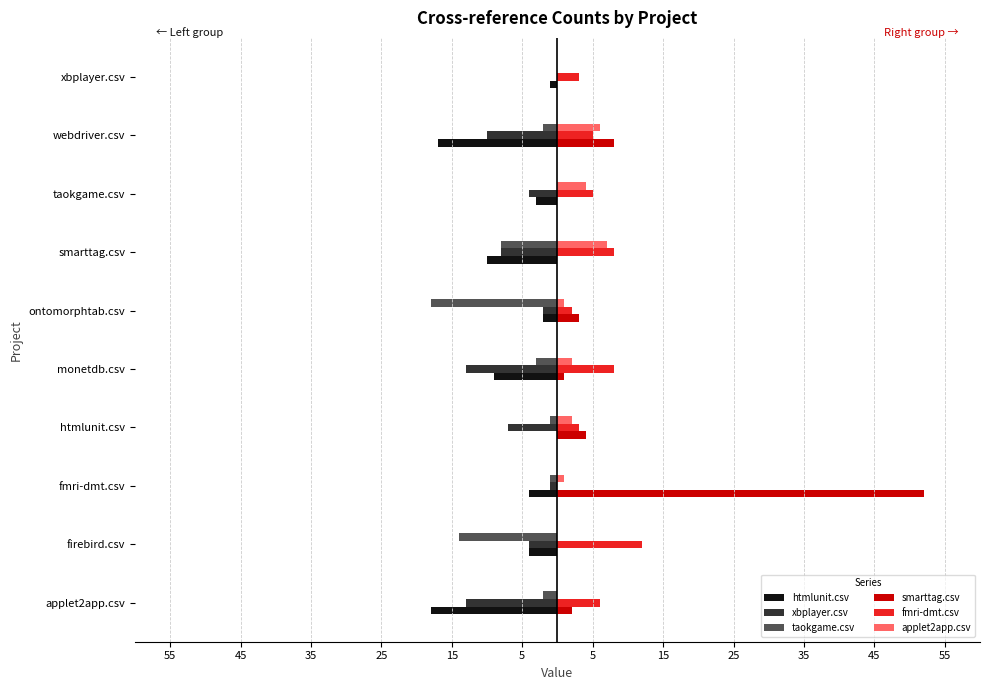

What are all the series names shown in the legend?

htmlunit.csv, xbplayer.csv, taokgame.csv, smarttag.csv, fmri-dmt.csv, applet2app.csv